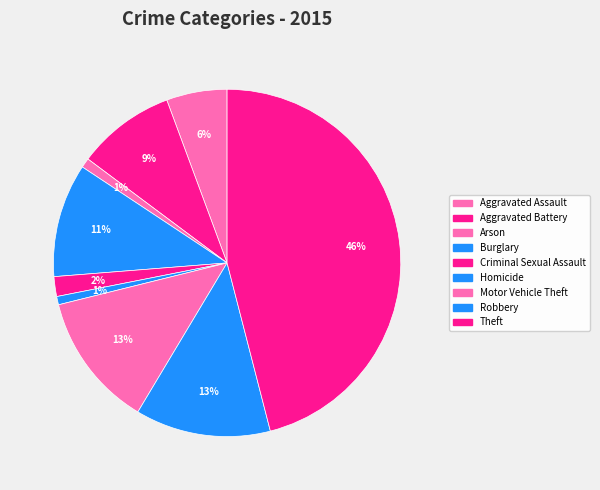

Approximately how many times larger is the value at Criminal Sexual Assault compared to Homicide?

2.4